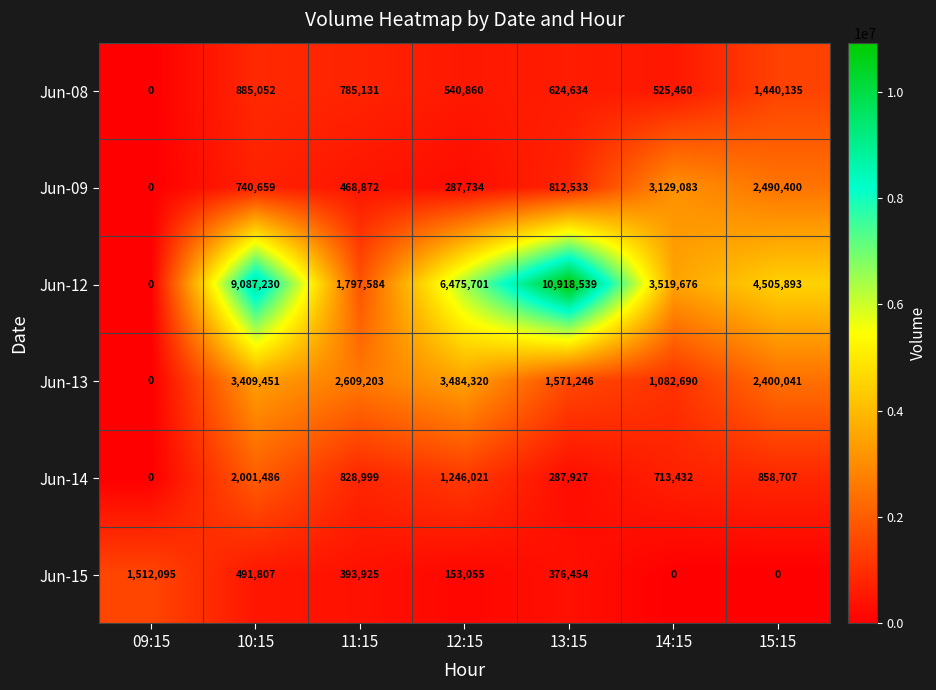

Rank the series by their maximum value, from highest to lowest.

Jun-12, Jun-13, Jun-09, Jun-14, Jun-15, Jun-08